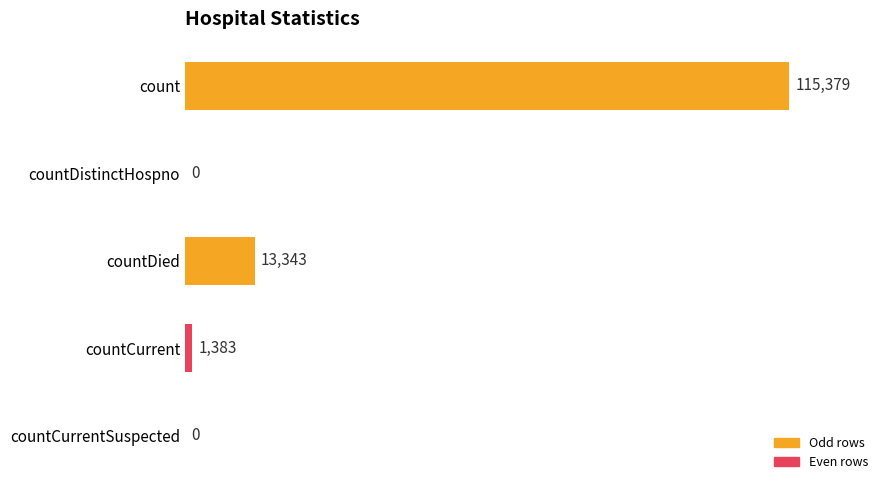

Reading top to bottom, transcribe all the data shown in this chart.

count=115379	countDistinctHospno=0	countDied=13343	countCurrent=1383	countCurrentSuspected=0